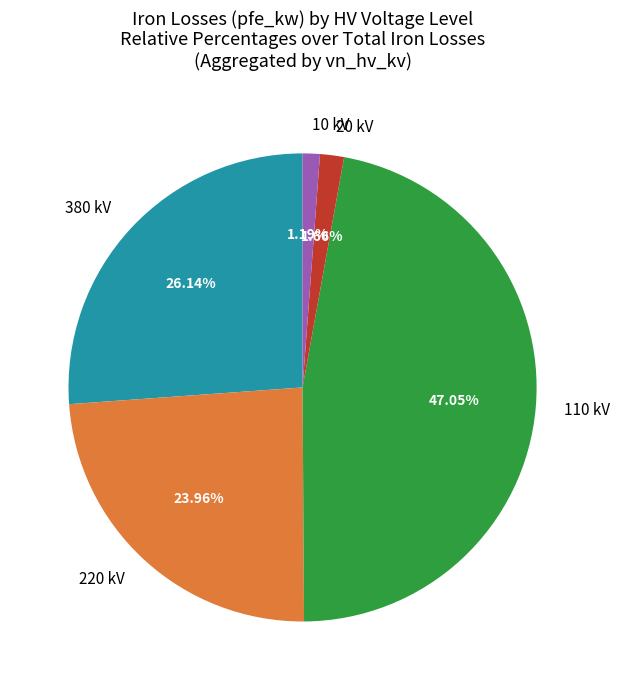

Does any single category account for the majority?

No